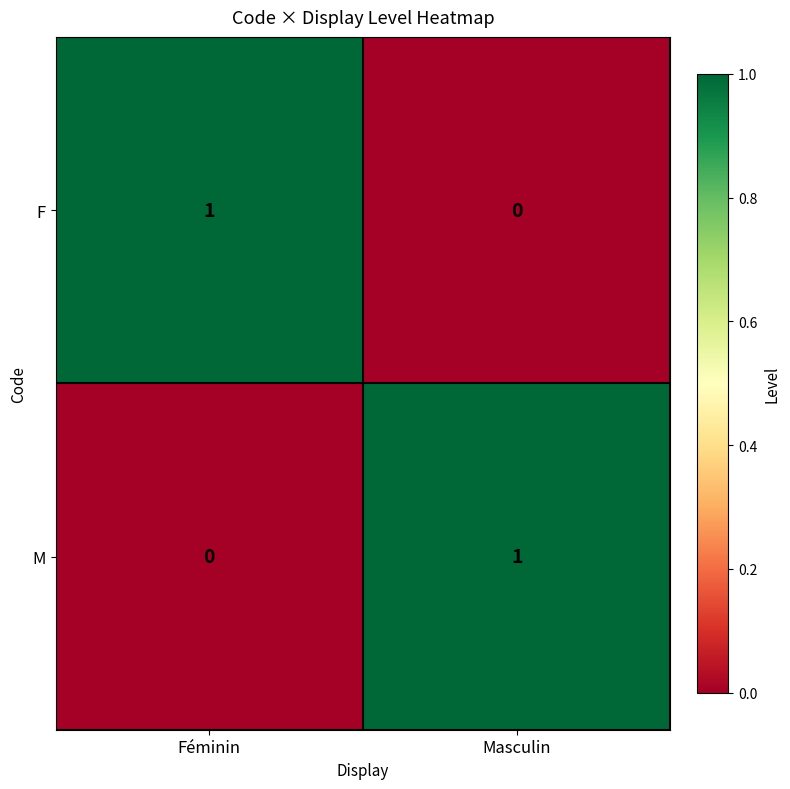

At how many categories does at least one series exceed 0?

2